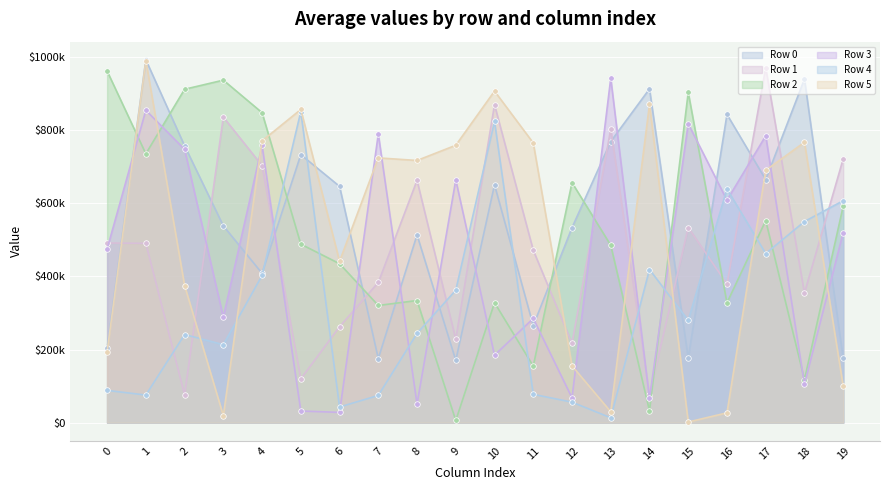

How many data points in Row 5 are above 717534?

9